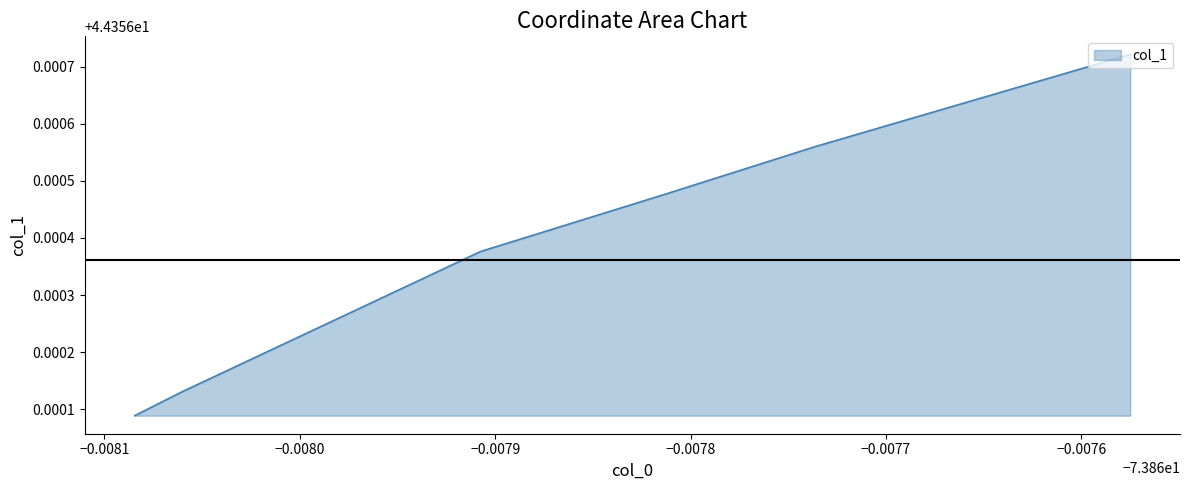

True or false: there are more than 1 points higher than both neighbors.

False